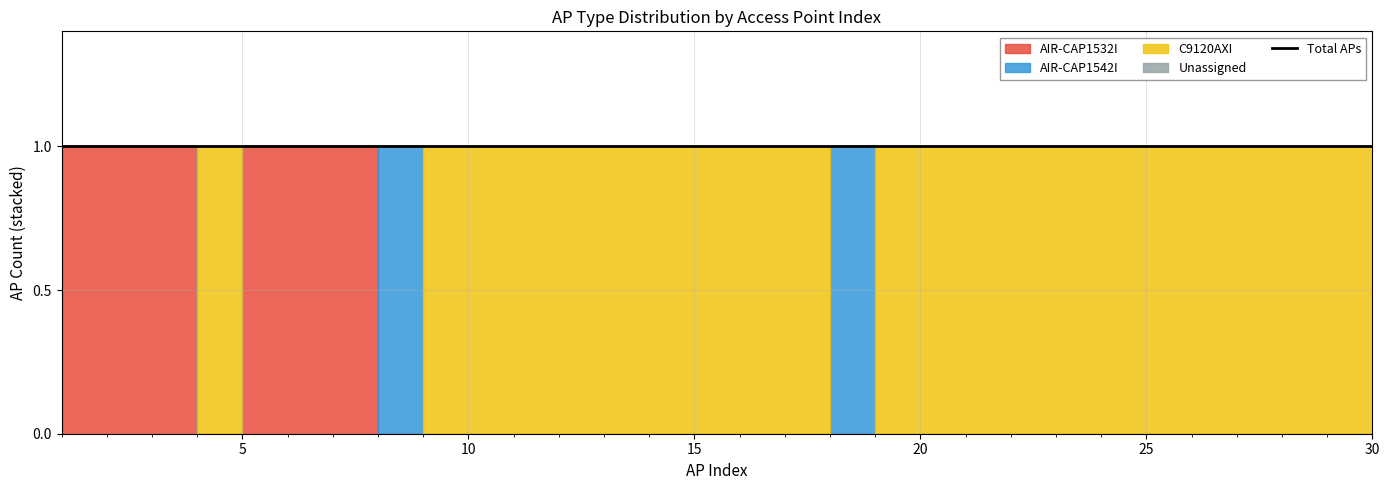

The Unassigned series shows 0 at 23. True or false?

True